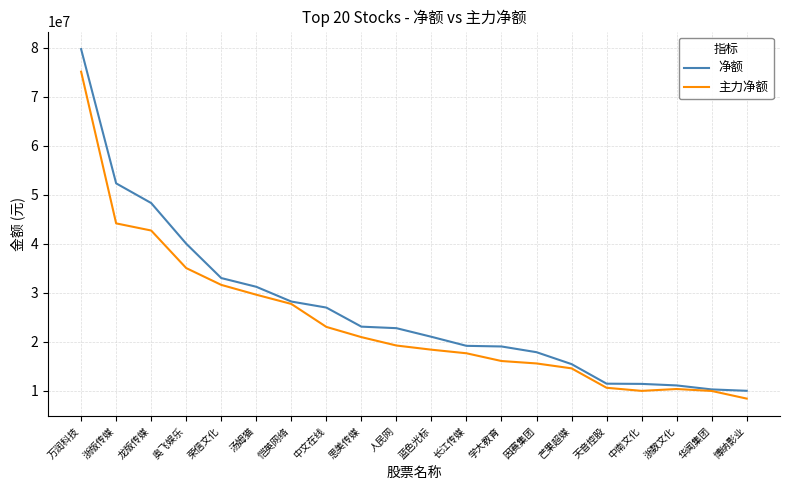

What are all the series names shown in the legend?

净额, 主力净额